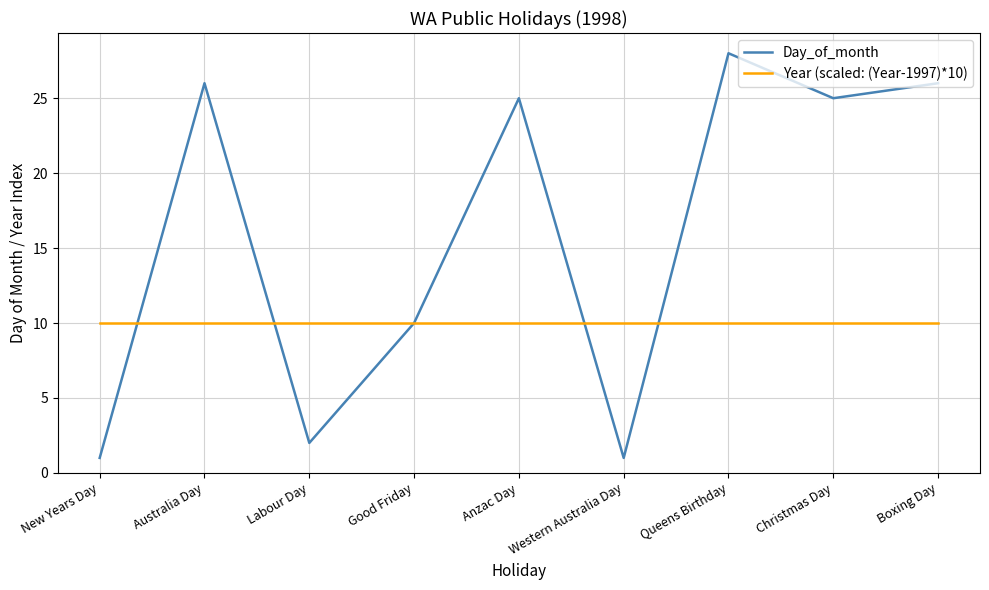

Which category has the highest value in the Day_of_month series?

Queens Birthday